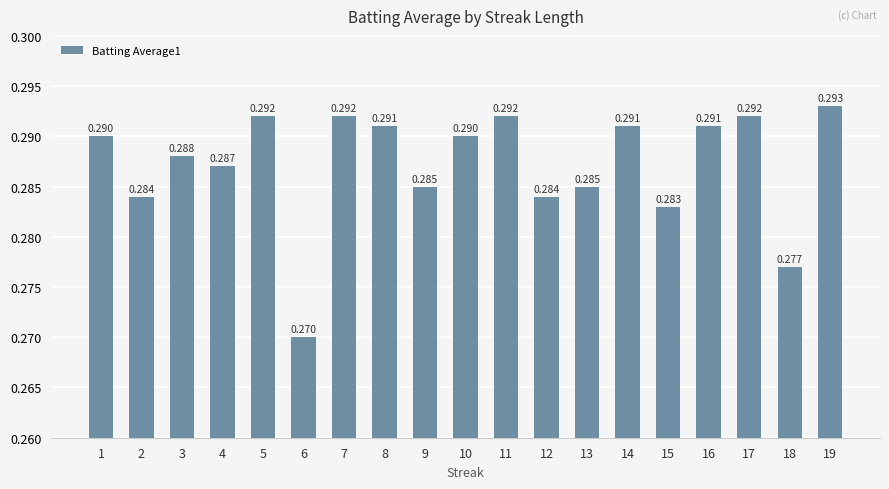

Is it true that the value at 11 is 0.1?

False